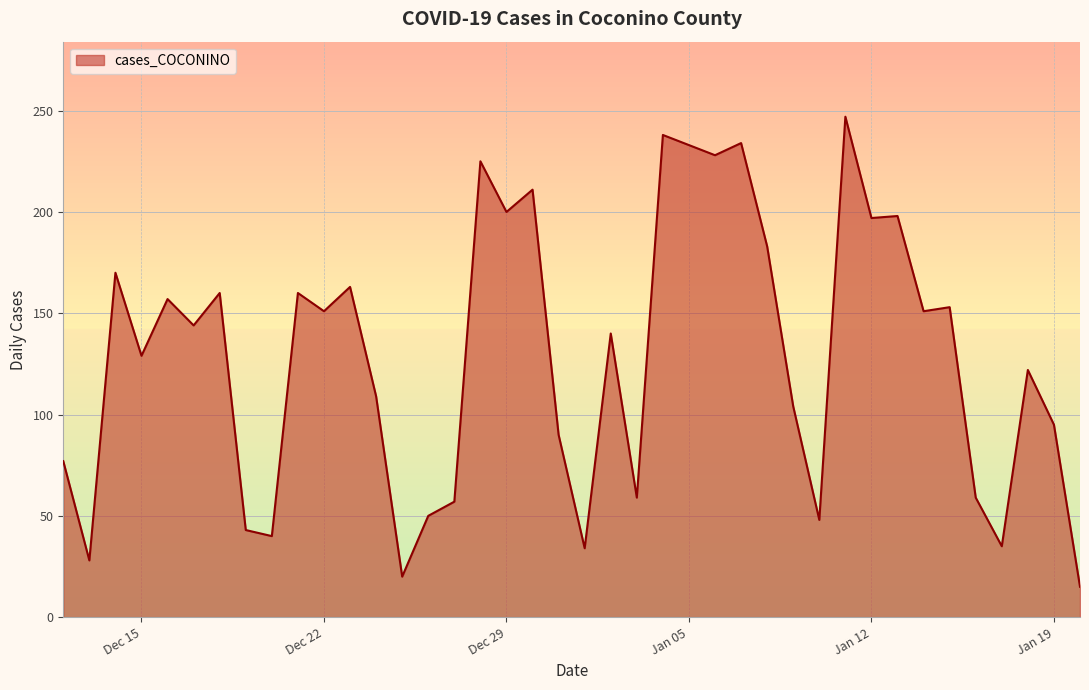

What is the minimum value shown in the chart?

15